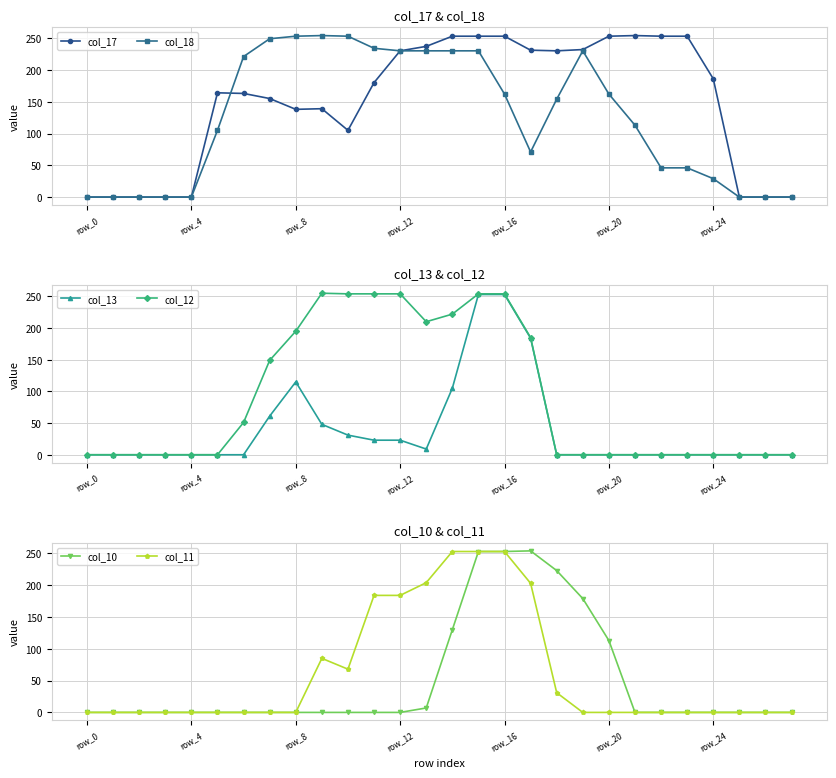

What is the difference between the maximum and minimum values in the col_13 series?

253